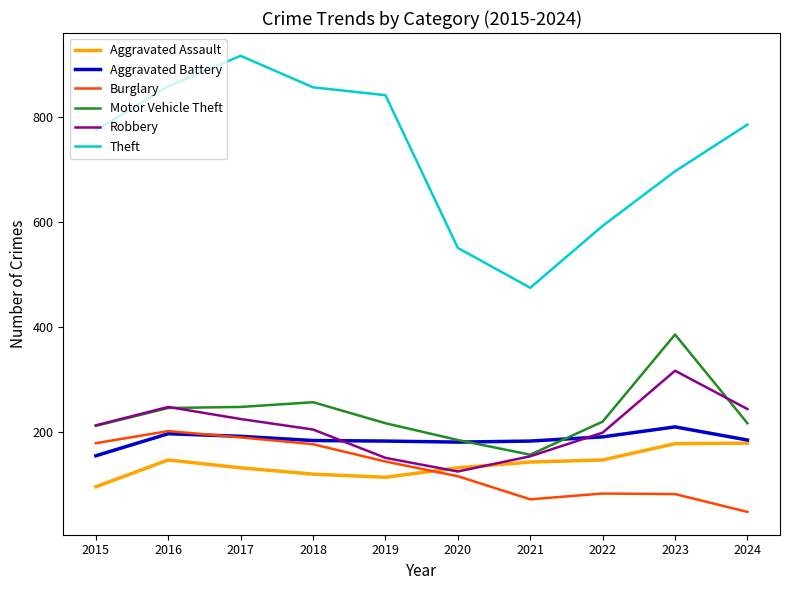

Rank the series by their maximum value, from lowest to highest.

Aggravated Assault, Burglary, Aggravated Battery, Robbery, Motor Vehicle Theft, Theft